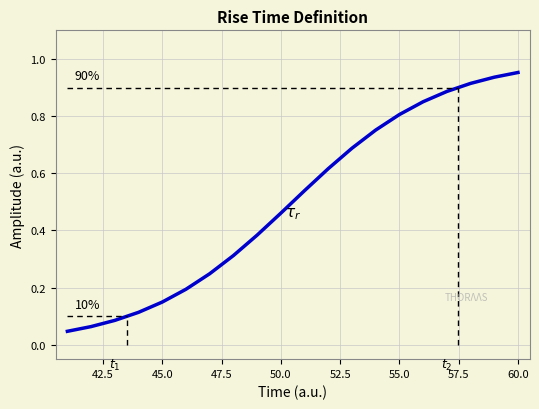

Reading left to right, list all the values displayed in this chart.

0.0	0.1	0.1	0.1	0.1	0.2	0.2	0.3	0.4	0.5	0.5	0.6	0.7	0.8	0.8	0.9	0.9	0.9	0.9	1.0